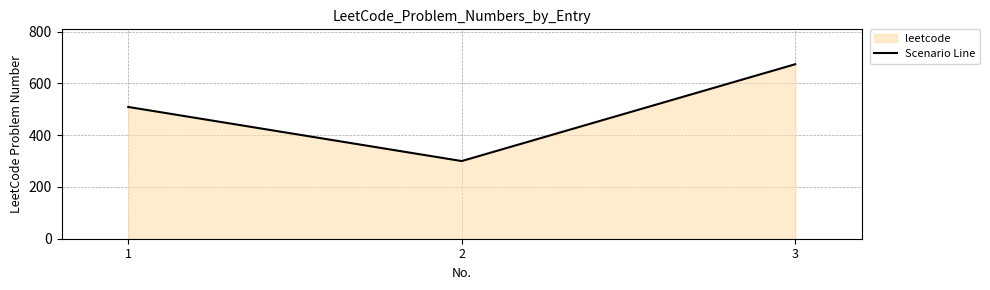

At which category does the chart reach its minimum across all series?

2